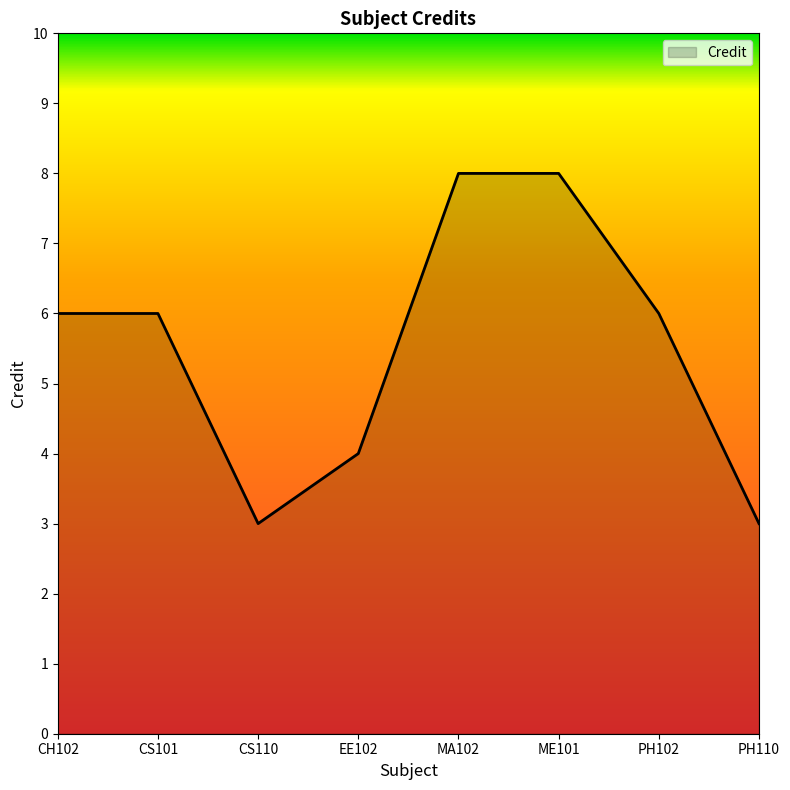

What is the difference between the maximum and second lowest values?

5